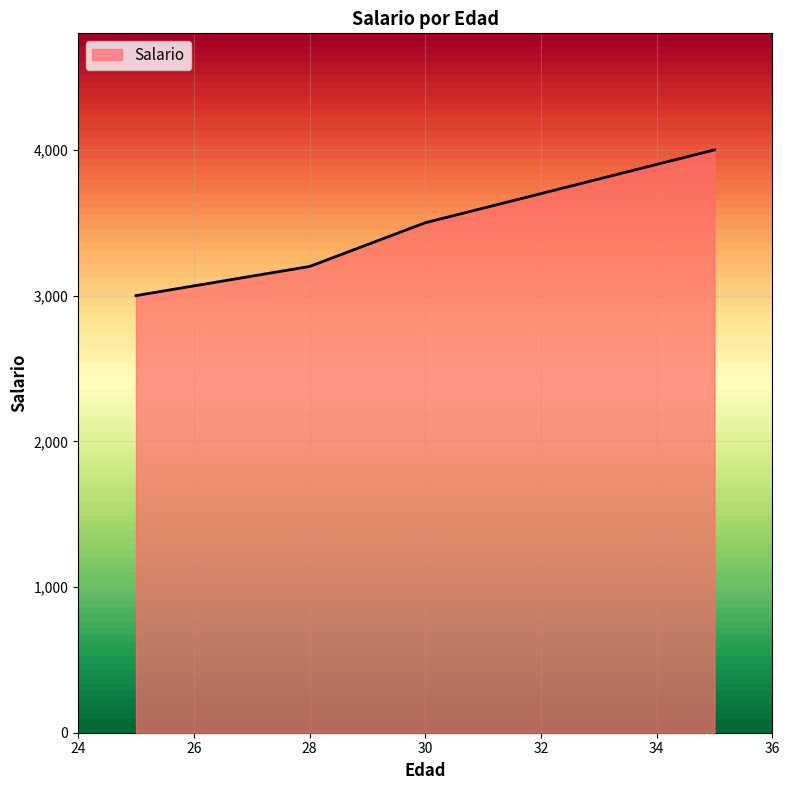

What is the average value?

3425